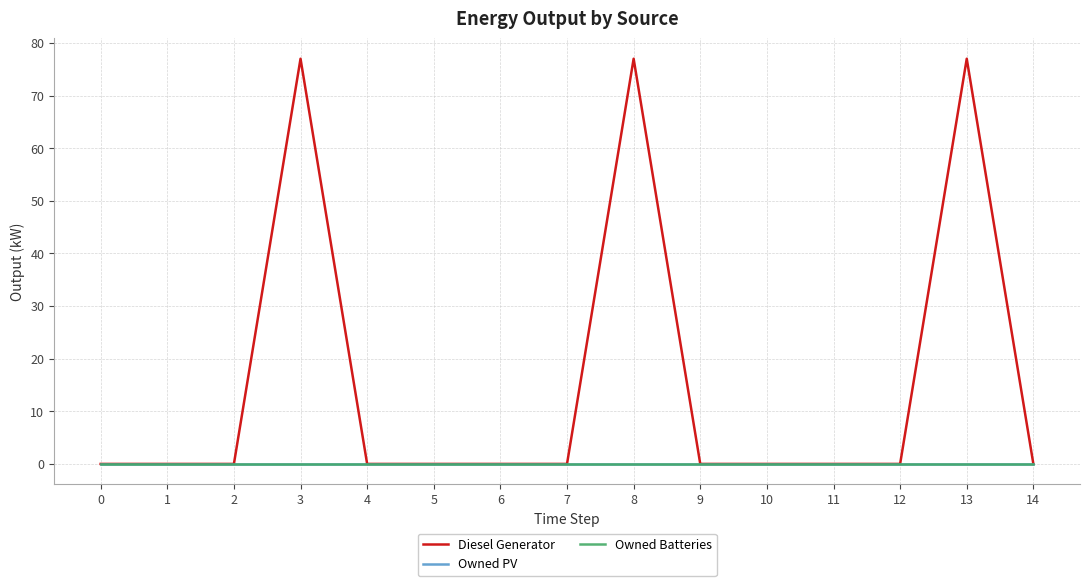

At how many categories does at least one series exceed 20?

3